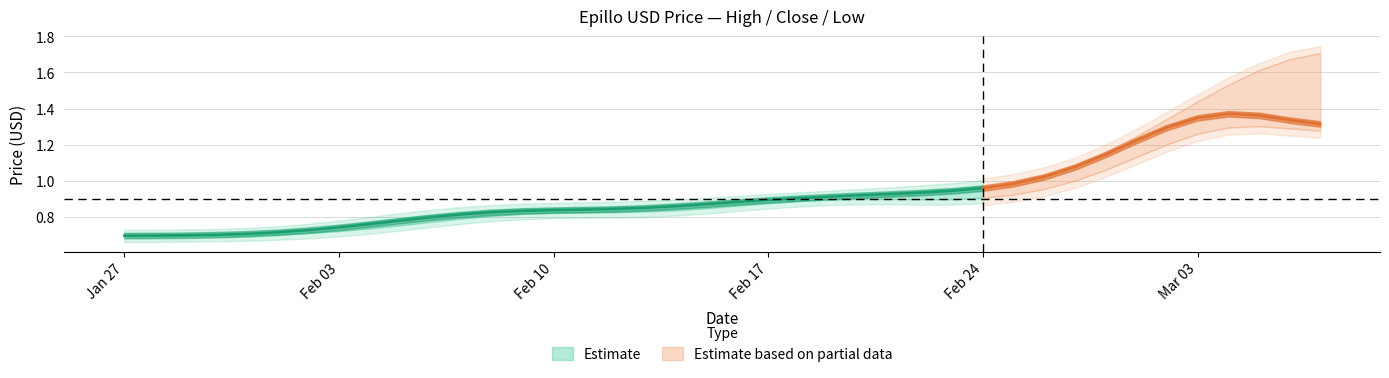

True or false: High has a value of 0.7 at 6.

True